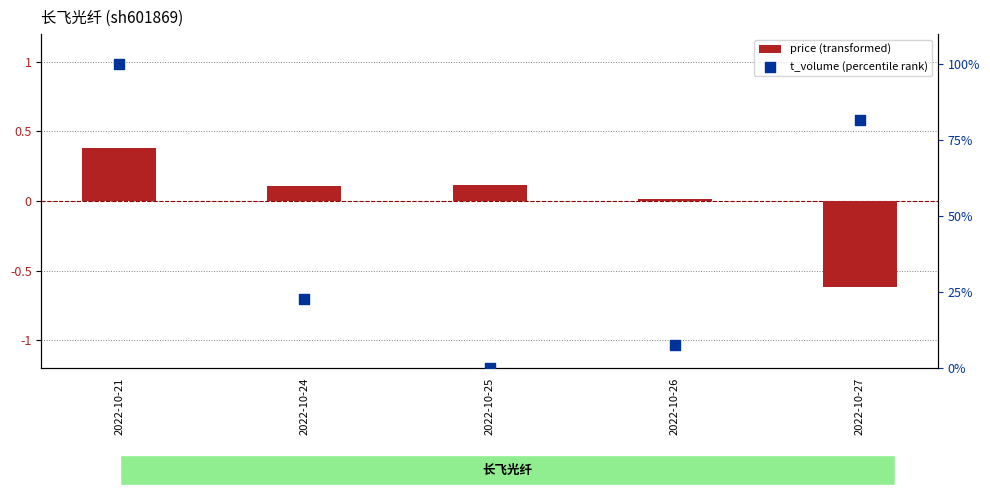

What are all the series names shown in the legend?

price (transformed), t_volume (percentile rank)